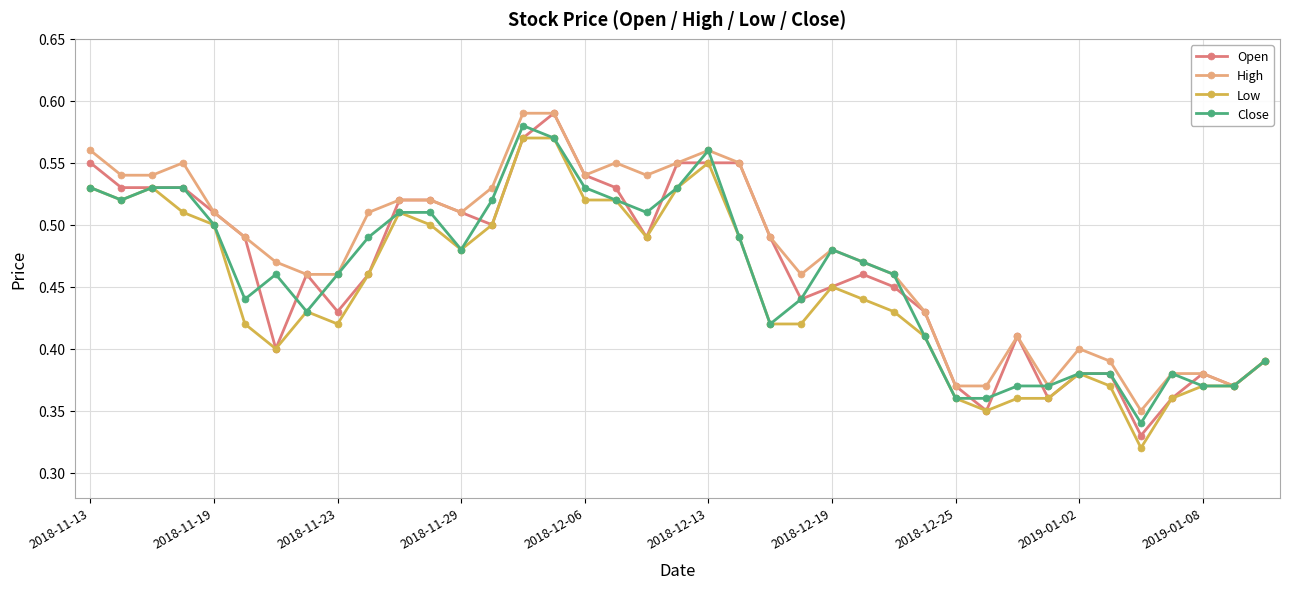

True or false: Open has more than 0 interior local peaks.

True